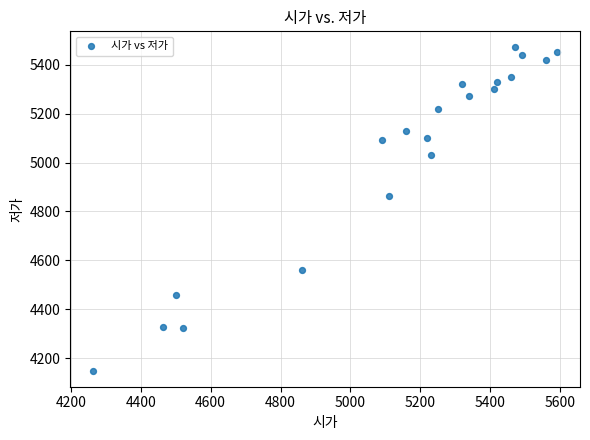

What Y value in the scatter plot is closest to 4810?

4865